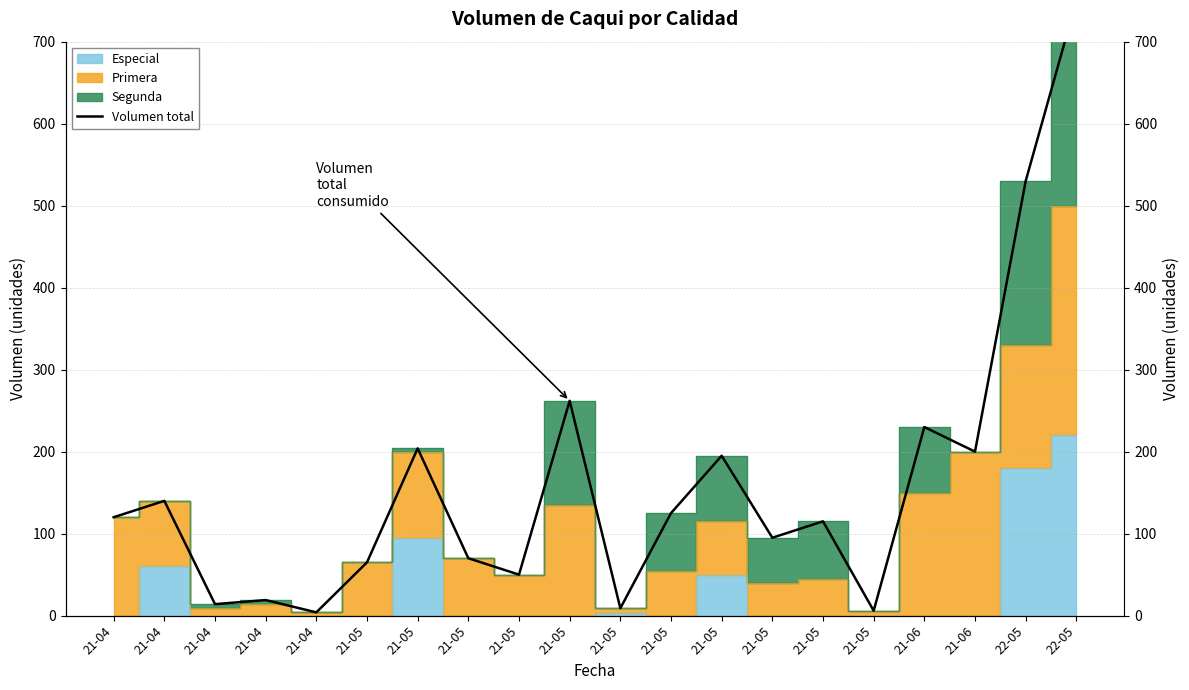

Count the number of categories in the chart.

20